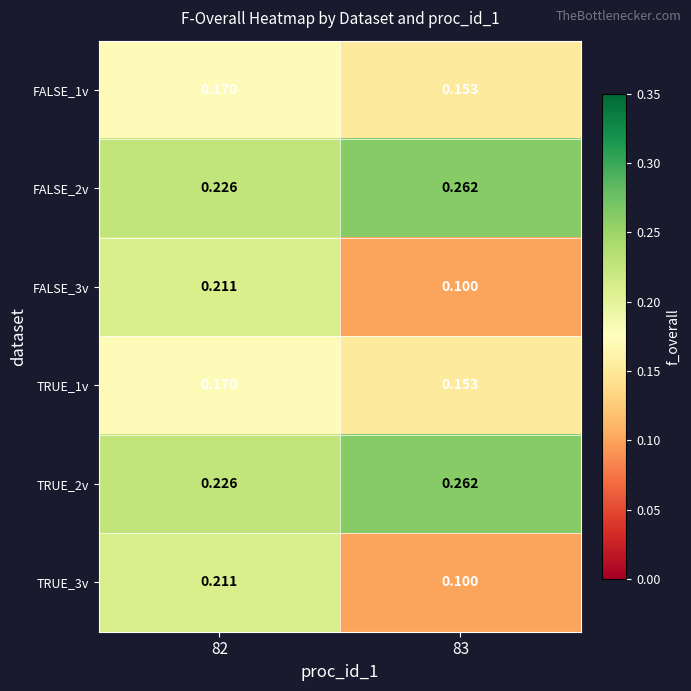

Is the value of FALSE_3v at 82 greater than the value of TRUE_1v at 83?

Yes